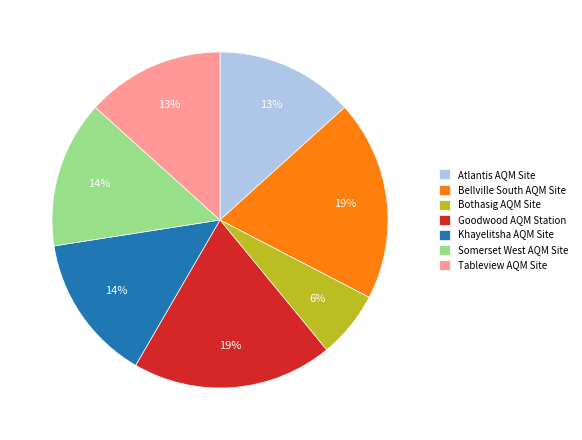

What percentage is the Khayelitsha AQM Site slice, to the nearest percent?

14%